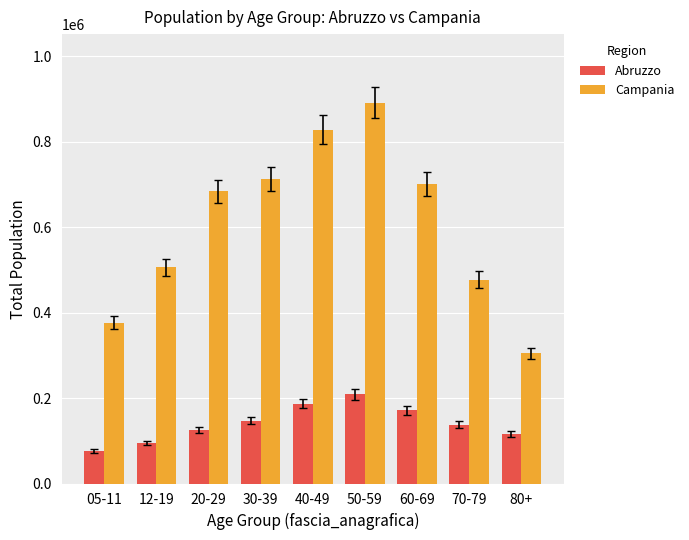

Which series has the largest total across all categories?

Campania